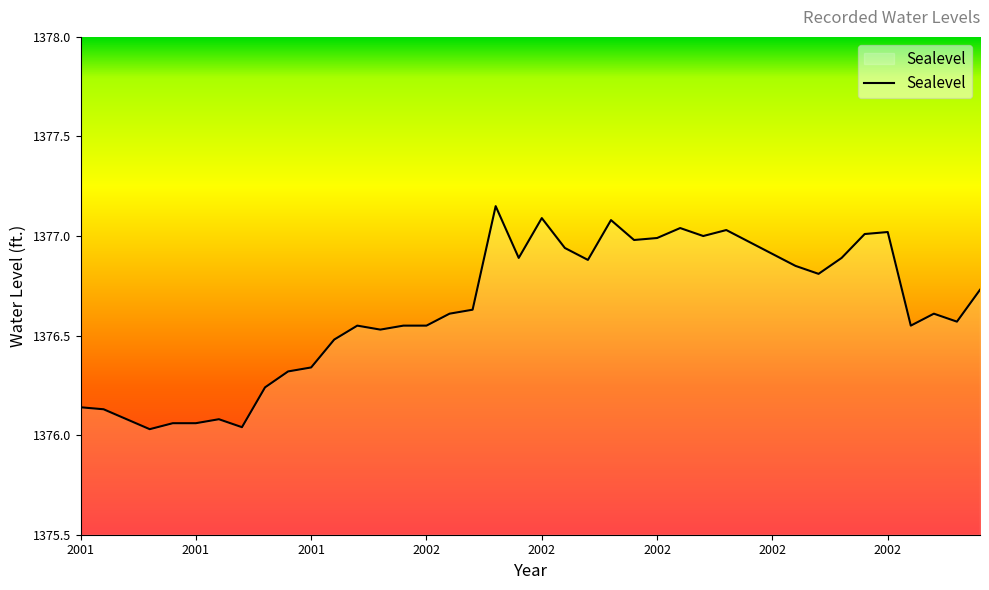

What is the difference between the maximum and minimum values?

1.1